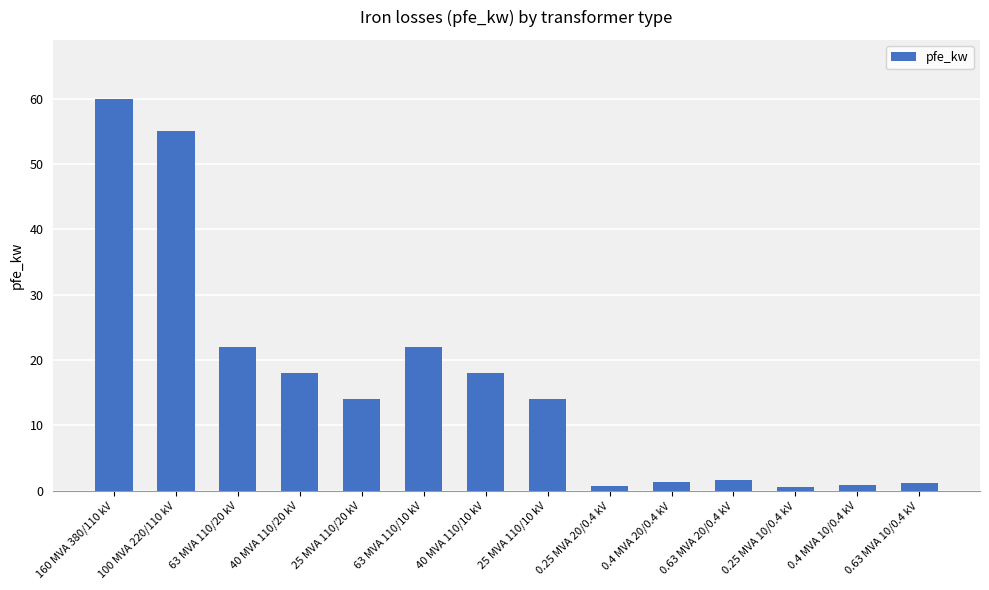

What is the average value?

16.4